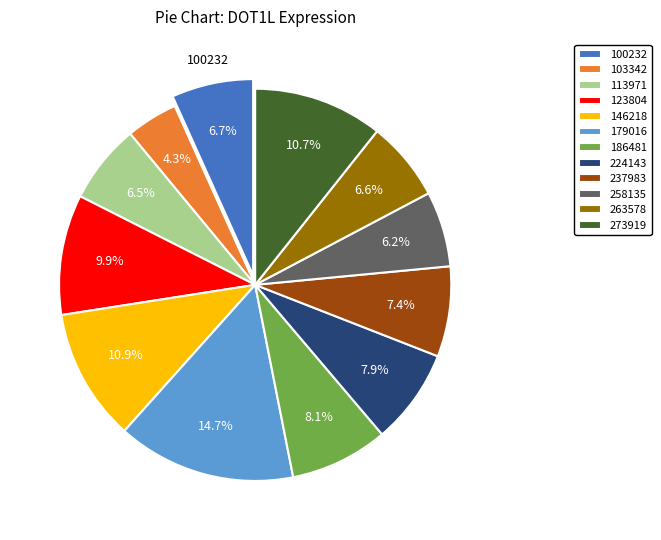

Is there any slice that represents more than half of the pie?

No